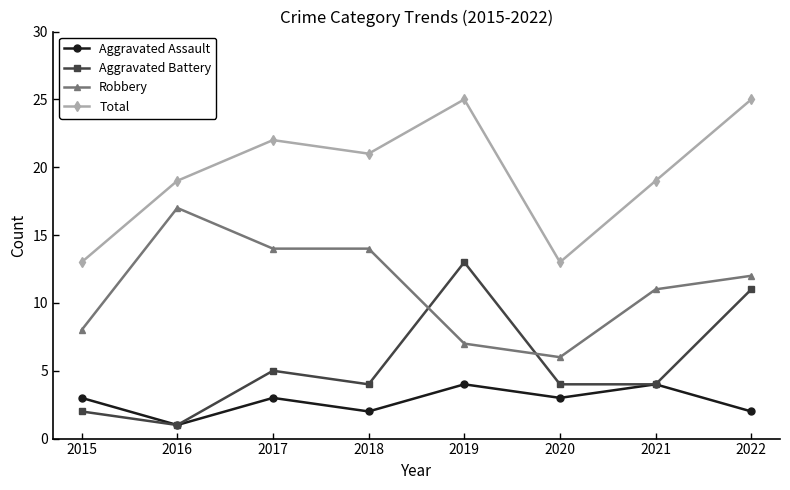

True or false: Total and Aggravated Assault intersect in this chart.

False